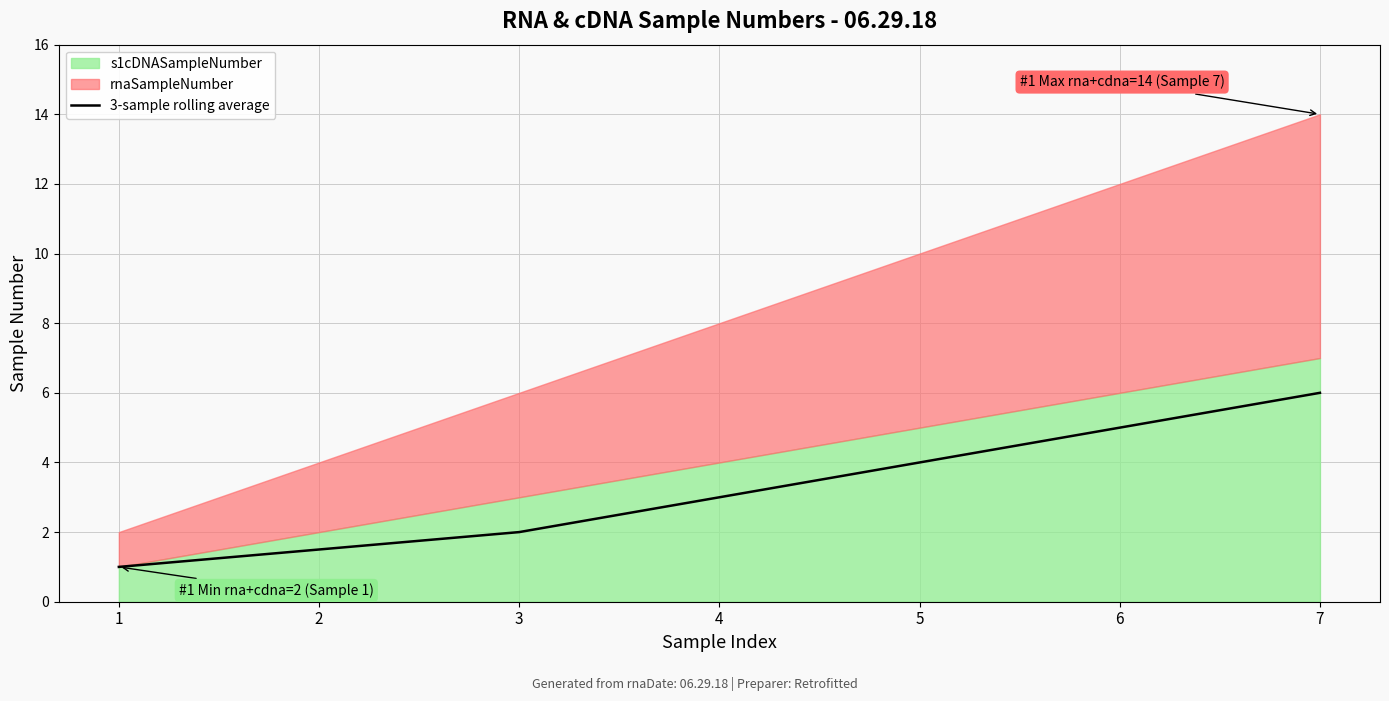

Where is the data nearest to the value 3?

4